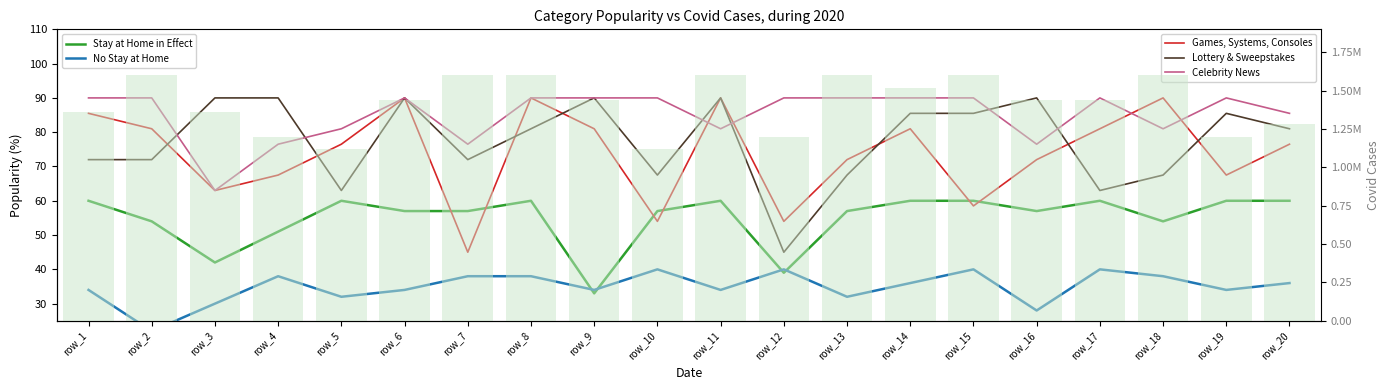

The Stay at Home in Effect series shows 24.3 at row_6. True or false?

False